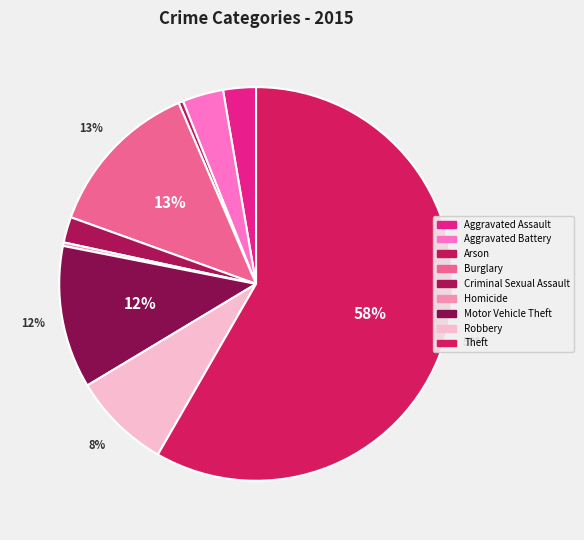

Count the number of slices in the pie.

9